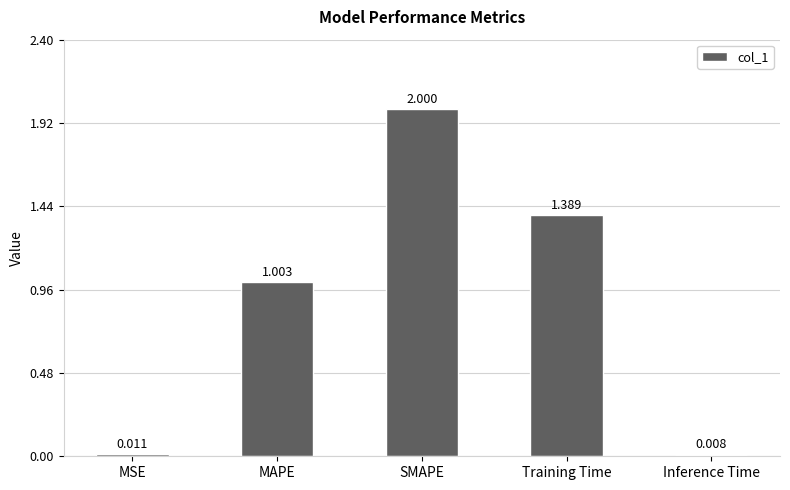

What is the sum of the values at MAPE and Training Time?

2.4